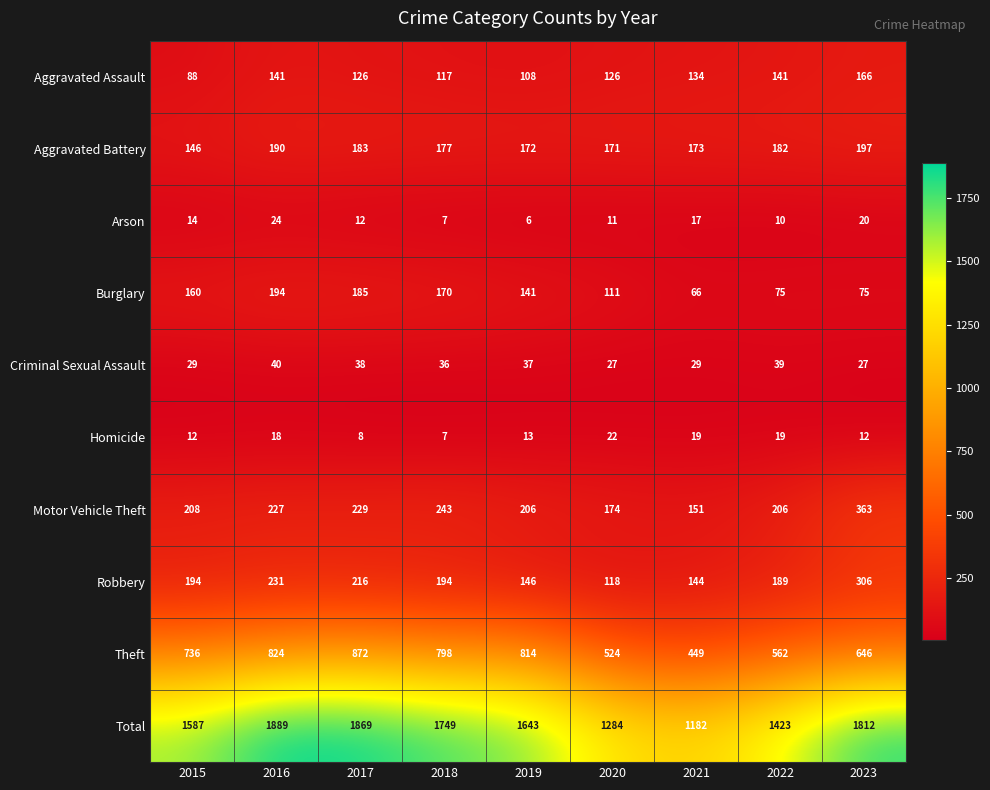

Is the value of Aggravated Battery at 2019 greater than the value of Homicide at 2020?

Yes